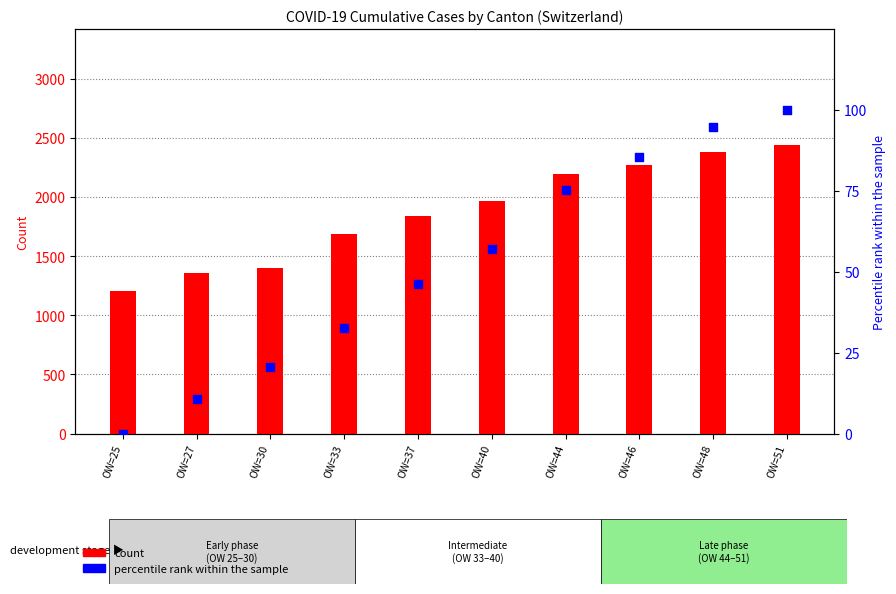

At how many categories does at least one series exceed 2335?

2